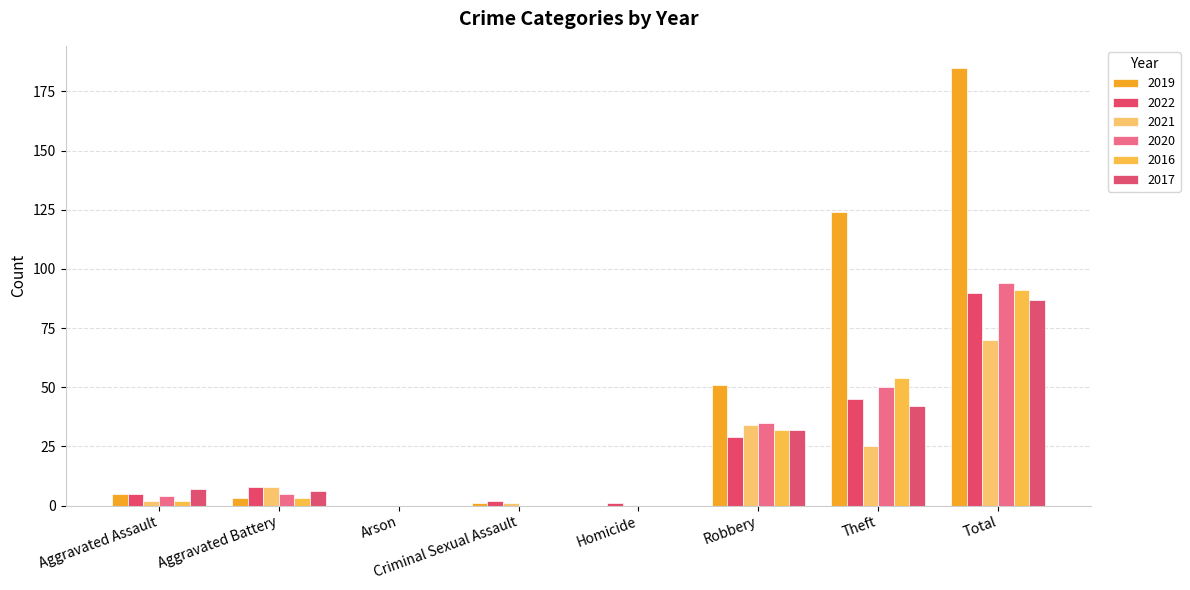

Reading left to right, extract all data points from this chart.

2019: 5	3	0	1	0	51	124	185
2022: 5	8	0	2	1	29	45	90
2021: 2	8	0	1	0	34	25	70
2020: 4	5	0	0	0	35	50	94
2016: 2	3	0	0	0	32	54	91
2017: 7	6	0	0	0	32	42	87